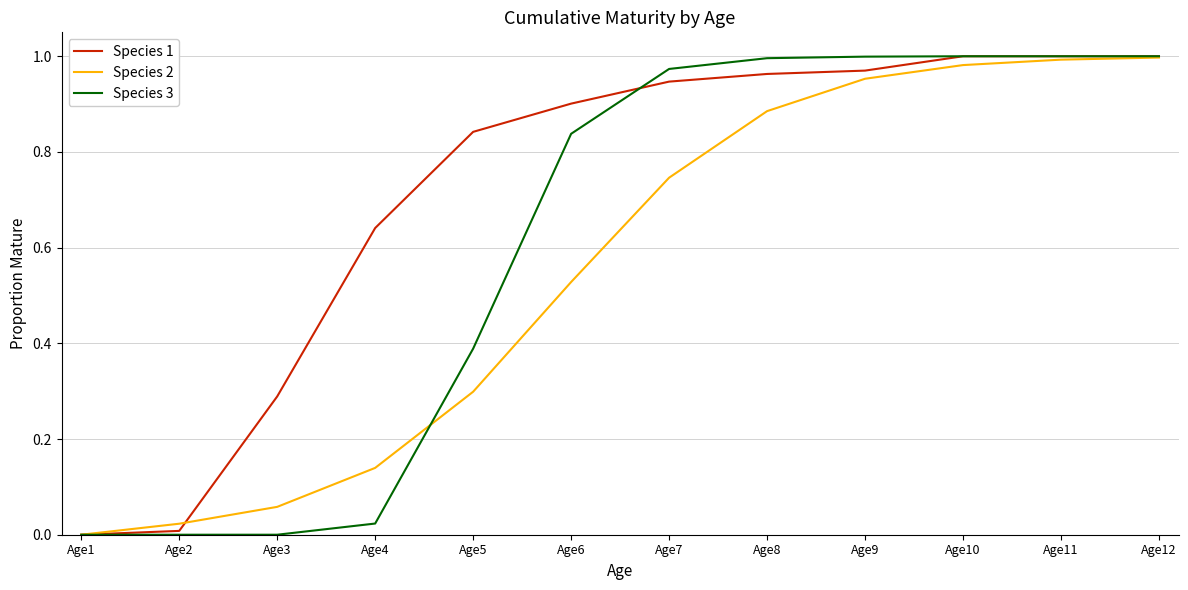

Is the value of Species 1 at Age8 greater than the value of Species 2 at Age4?

Yes